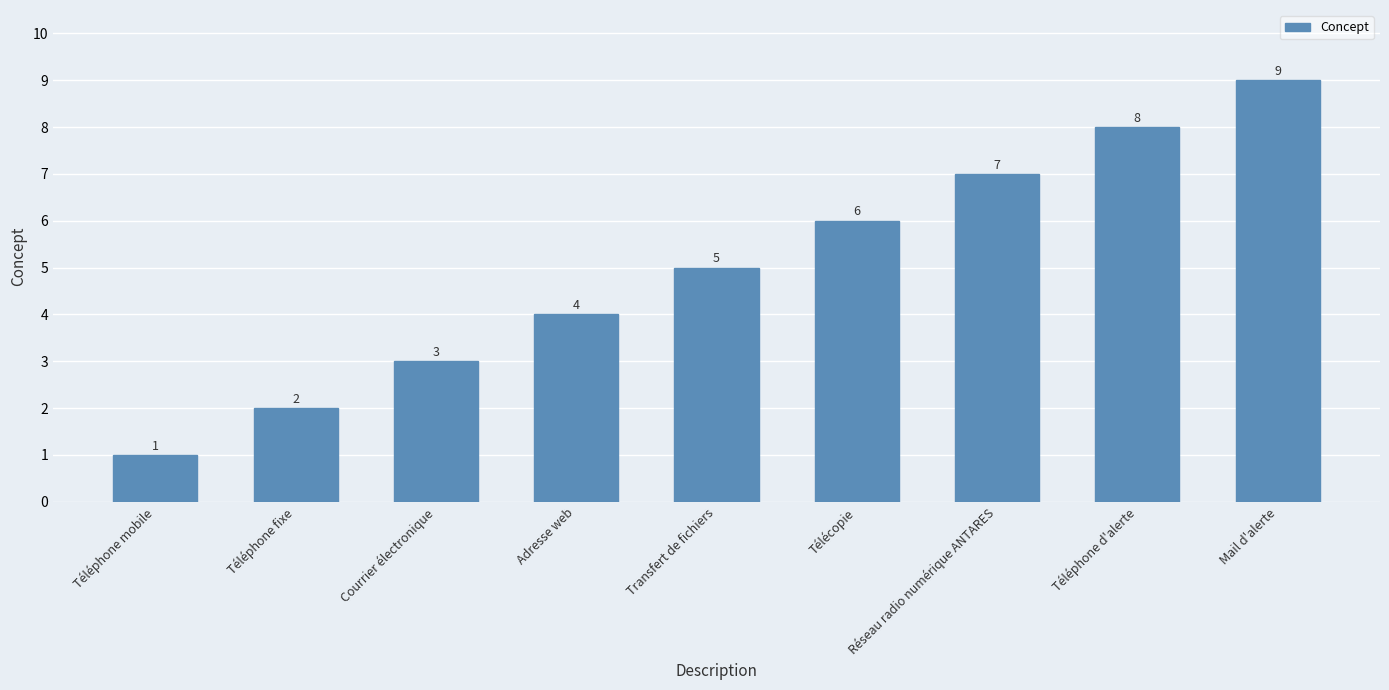

What is the difference between the values at Téléphone fixe and Téléphone mobile?

1